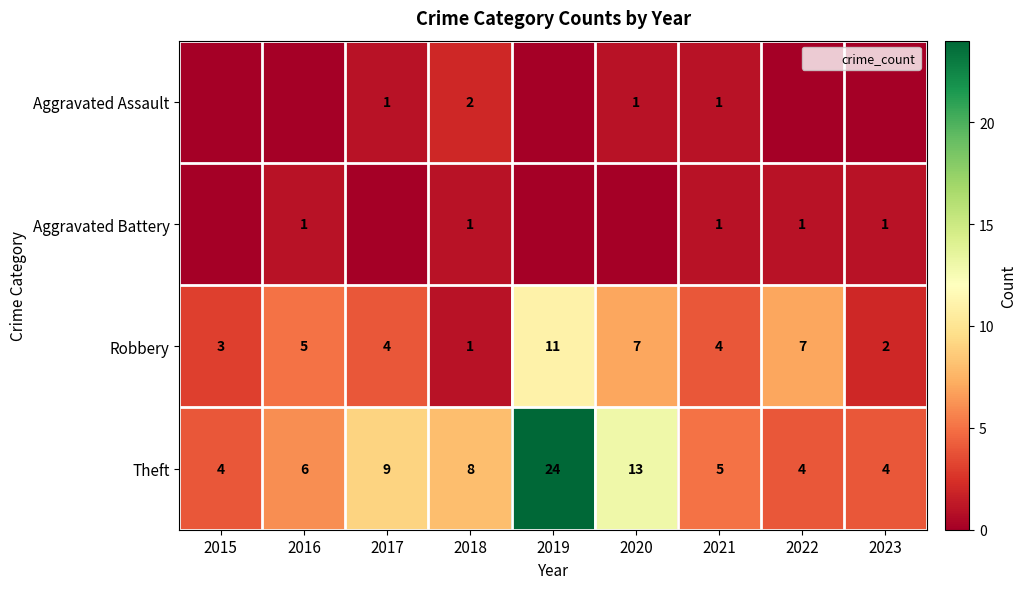

What is the maximum value shown in the chart?

24